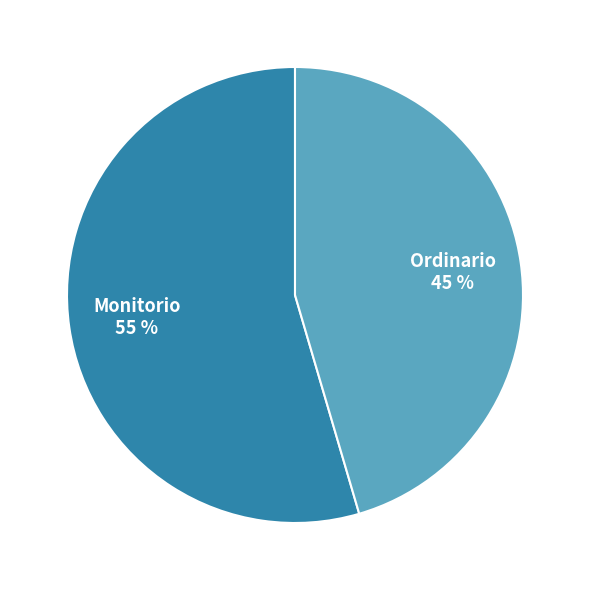

The Ordinario slice represents 45% of the pie. True or false?

True